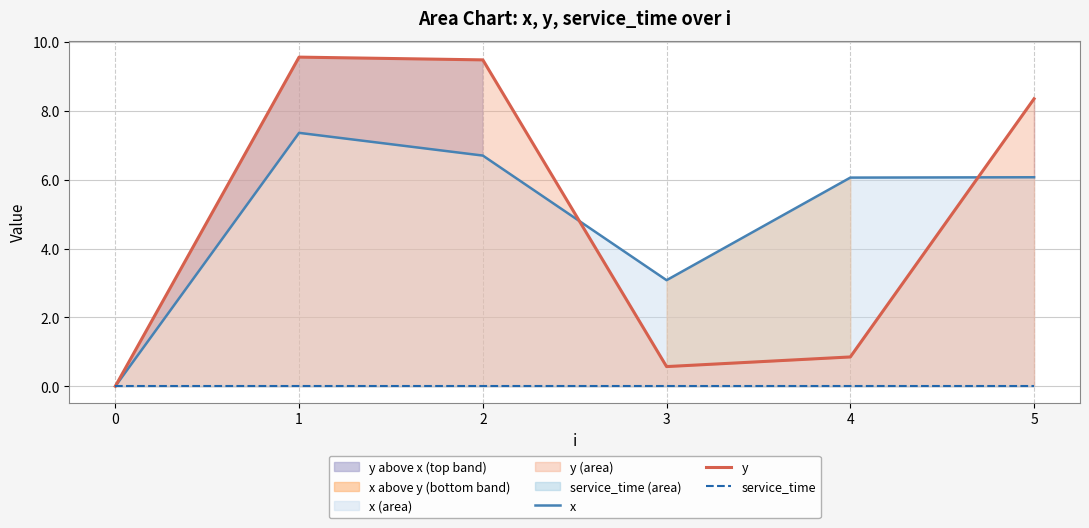

Rank the series by their maximum value, from lowest to highest.

service_time, x, y